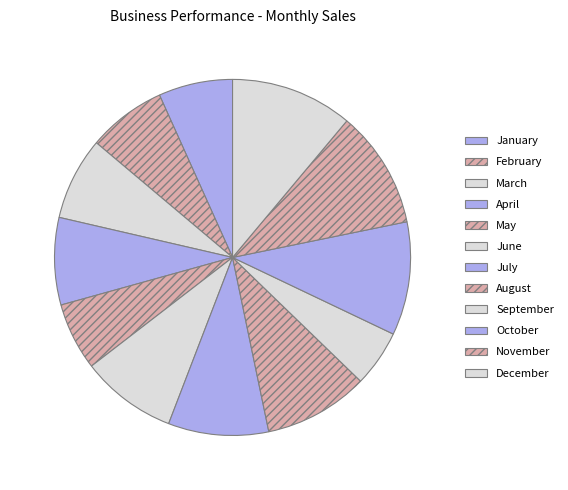

Is December the majority of the pie?

No